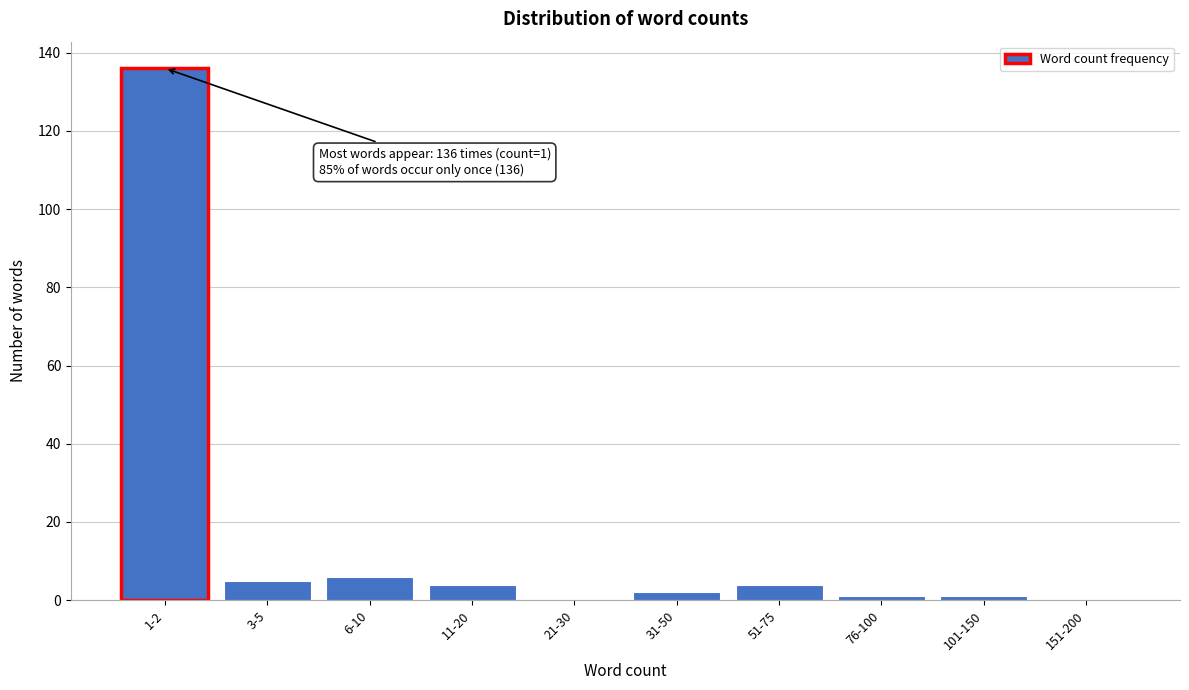

Reading left to right, transcribe all the data shown in this chart.

1-2=136	3-5=5	6-10=6	11-20=4	21-30=0	31-50=2	51-75=4	76-100=1	101-150=1	151-200=0